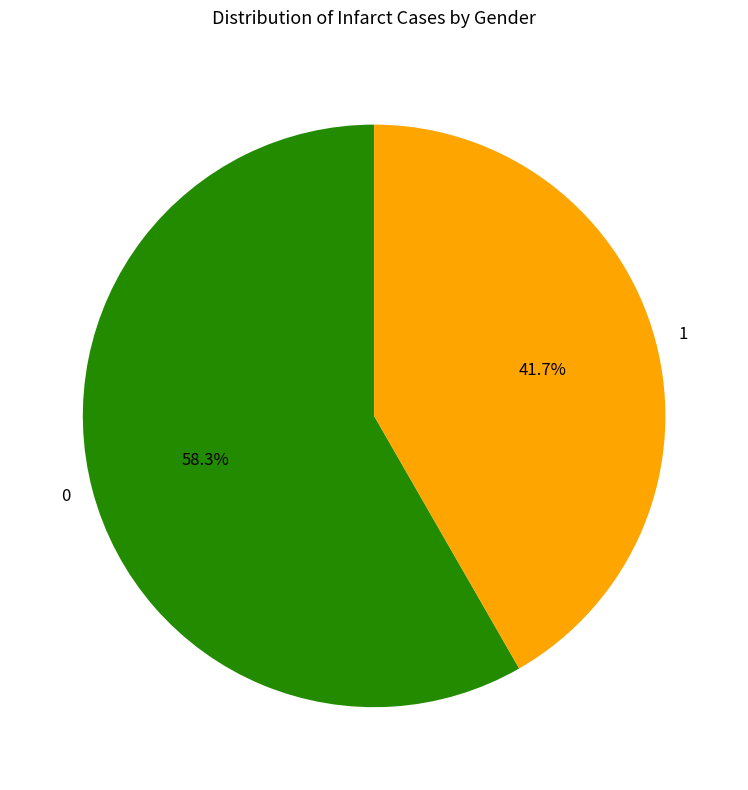

Is there any slice that represents more than half of the pie?

Yes